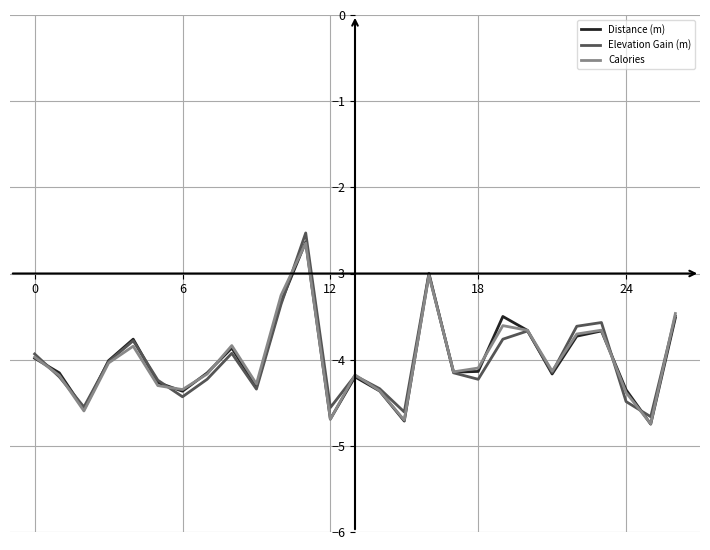

What is the lowest value of the Calories series?

-4.7